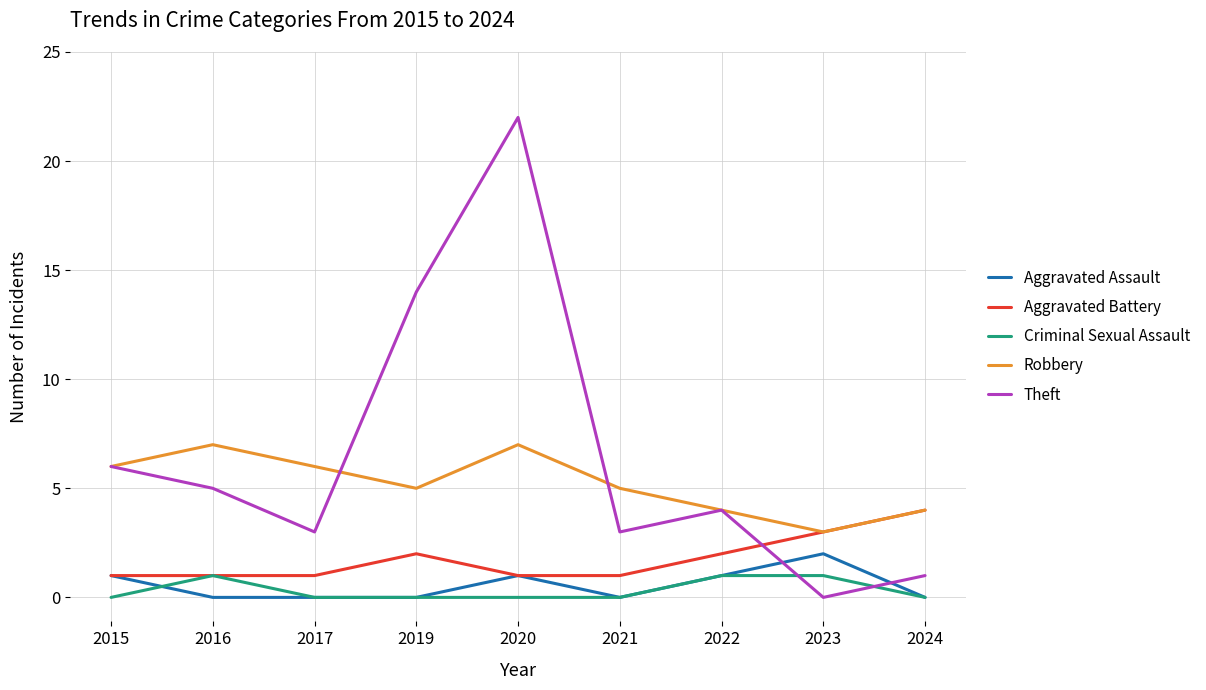

How many lines are shown in the chart?

5